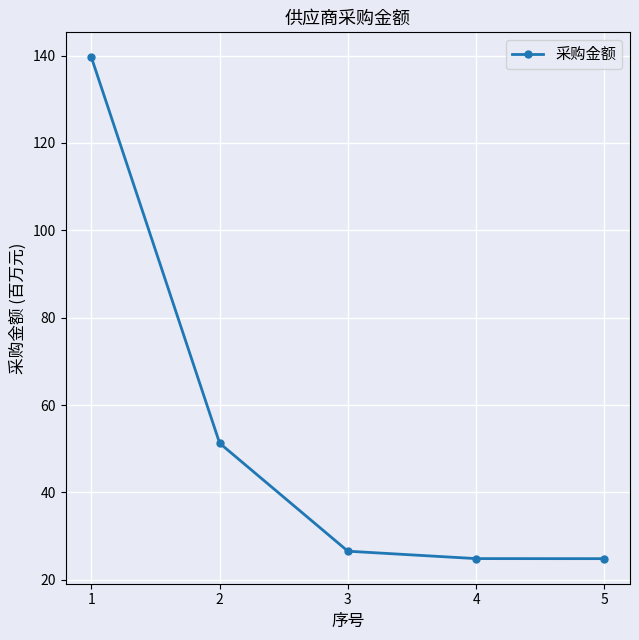

Reading left to right, extract all data points from this chart.

1=139.6	2=51.3	3=26.5	4=24.8	5=24.8